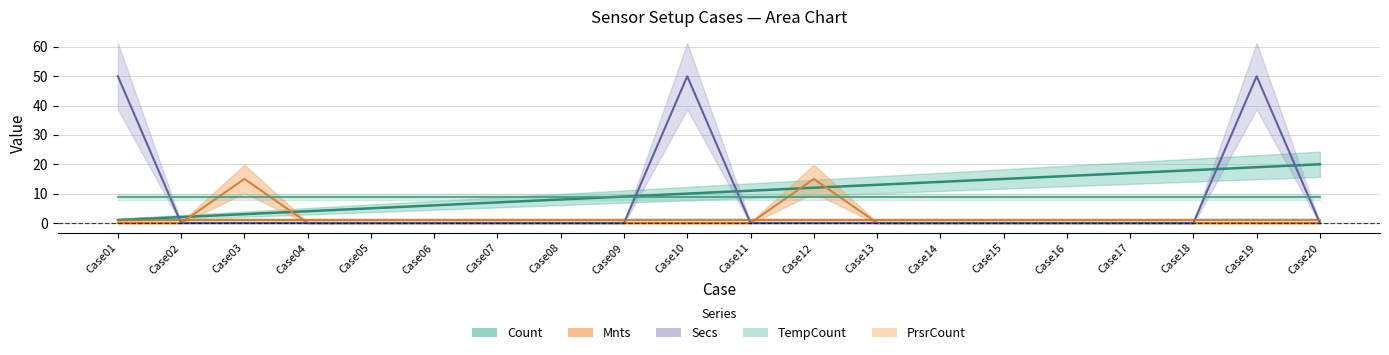

What is the greatest value displayed?

50